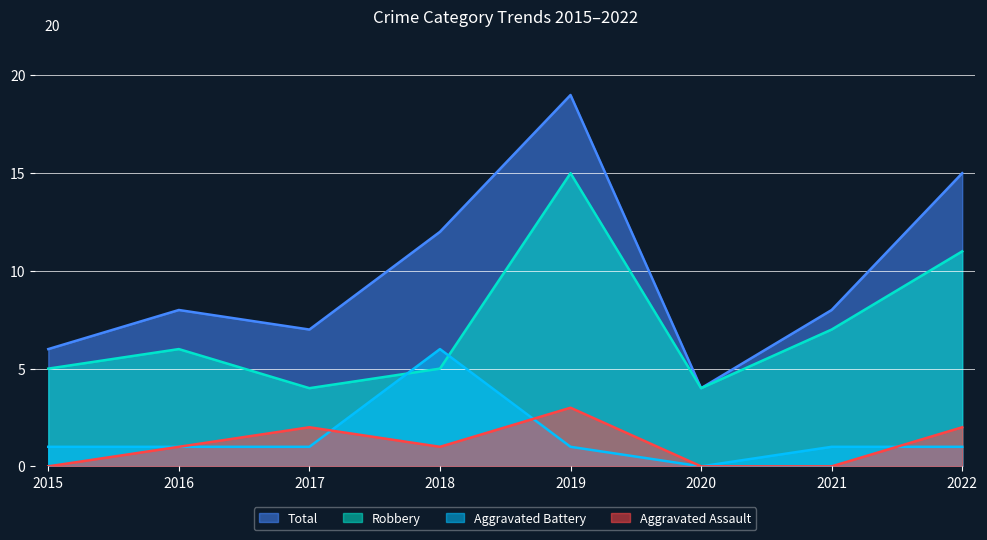

Between 2017 and 2022, which series saw the biggest shift?

Total